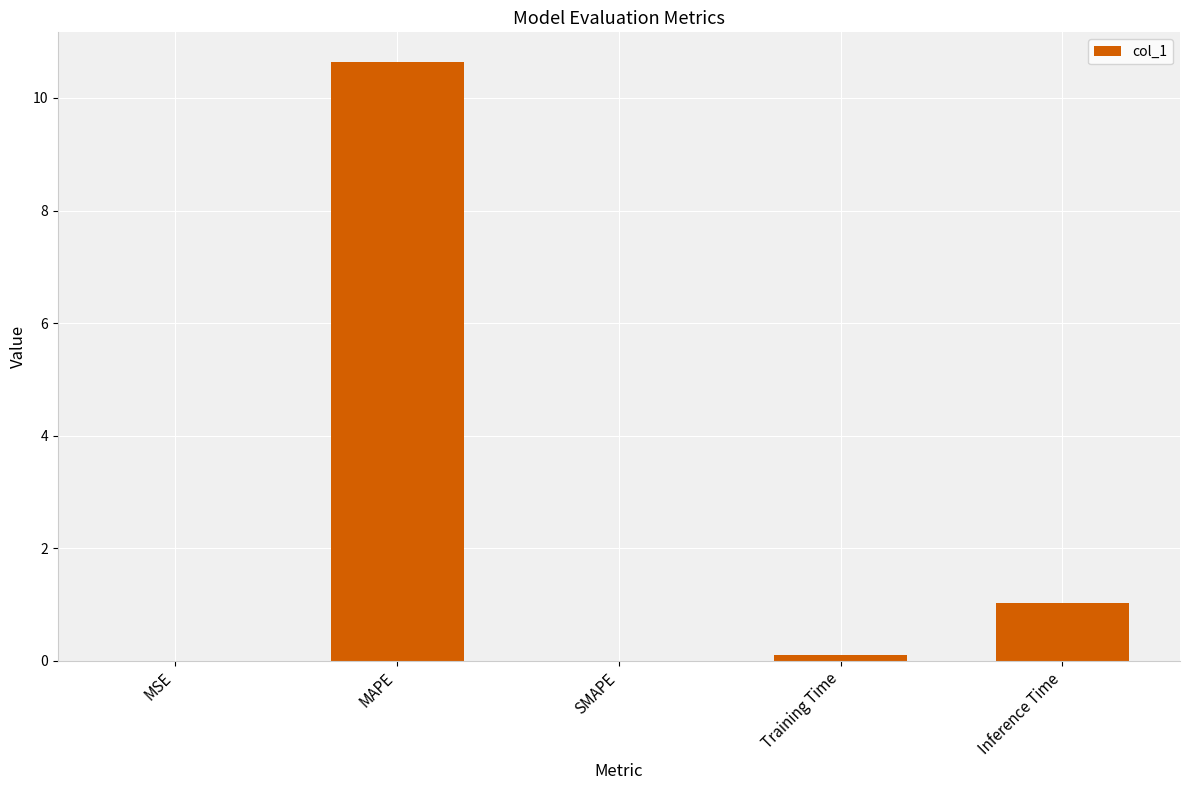

Which label corresponds to the largest value in the chart?

MAPE